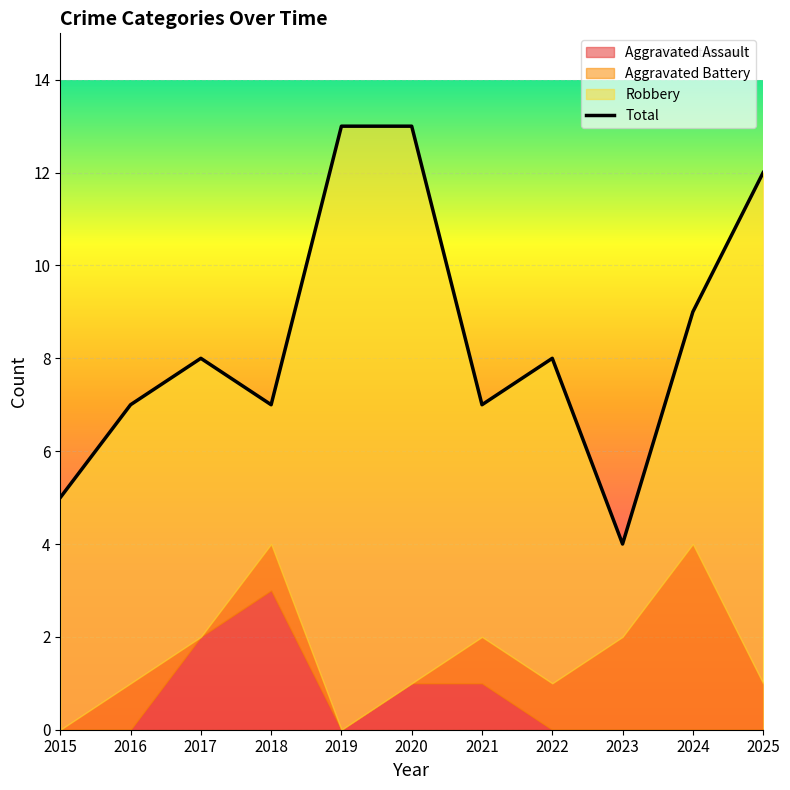

What is the difference between the maximum and minimum values?

9